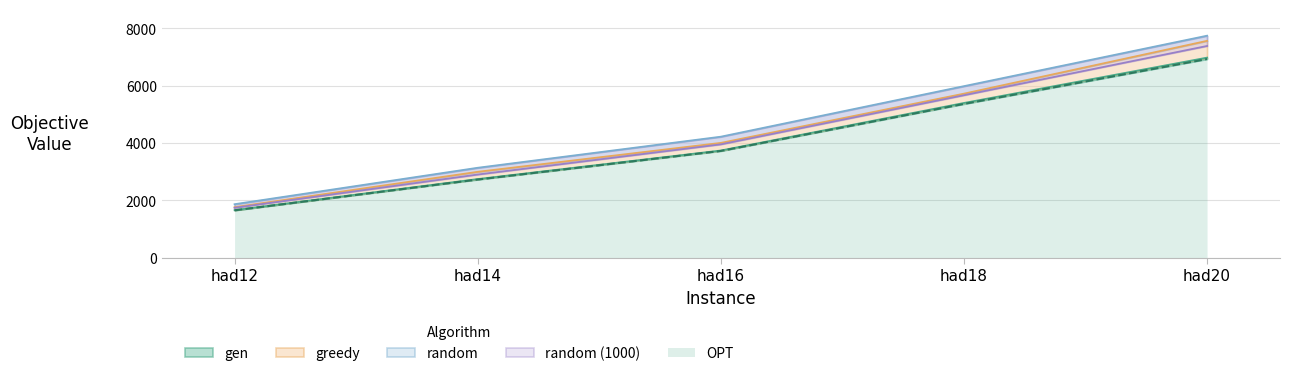

Count the number of data series in this chart.

5